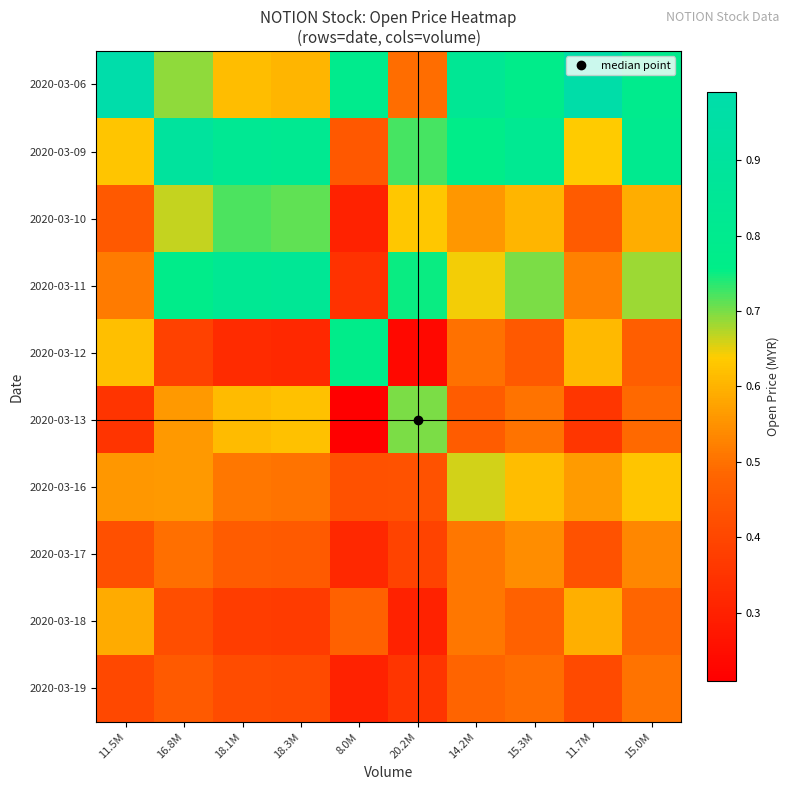

Reading left to right, extract all data points from this chart.

2020-03-06: 11.5M=1.0	16.8M=0.7	18.1M=0.6	18.3M=0.6	8.0M=0.8	20.2M=0.5	14.2M=0.8	15.3M=0.8	11.7M=1.0	15.0M=0.8
2020-03-09: 11.5M=0.6	16.8M=0.9	18.1M=0.8	18.3M=0.8	8.0M=0.4	20.2M=0.7	14.2M=0.8	15.3M=0.8	11.7M=0.6	15.0M=0.8
2020-03-10: 11.5M=0.4	16.8M=0.7	18.1M=0.7	18.3M=0.7	8.0M=0.3	20.2M=0.6	14.2M=0.6	15.3M=0.6	11.7M=0.5	15.0M=0.6
2020-03-11: 11.5M=0.5	16.8M=0.8	18.1M=0.8	18.3M=0.8	8.0M=0.3	20.2M=0.8	14.2M=0.6	15.3M=0.7	11.7M=0.5	15.0M=0.7
2020-03-12: 11.5M=0.6	16.8M=0.4	18.1M=0.3	18.3M=0.3	8.0M=0.8	20.2M=0.2	14.2M=0.5	15.3M=0.5	11.7M=0.6	15.0M=0.5
2020-03-13: 11.5M=0.4	16.8M=0.6	18.1M=0.6	18.3M=0.6	8.0M=0.2	20.2M=0.7	14.2M=0.5	15.3M=0.5	11.7M=0.4	15.0M=0.5
2020-03-16: 11.5M=0.6	16.8M=0.6	18.1M=0.5	18.3M=0.5	8.0M=0.4	20.2M=0.4	14.2M=0.7	15.3M=0.6	11.7M=0.6	15.0M=0.6
2020-03-17: 11.5M=0.4	16.8M=0.5	18.1M=0.5	18.3M=0.5	8.0M=0.3	20.2M=0.4	14.2M=0.5	15.3M=0.5	11.7M=0.4	15.0M=0.5
2020-03-18: 11.5M=0.6	16.8M=0.4	18.1M=0.4	18.3M=0.4	8.0M=0.5	20.2M=0.3	14.2M=0.5	15.3M=0.5	11.7M=0.6	15.0M=0.5
2020-03-19: 11.5M=0.4	16.8M=0.5	18.1M=0.4	18.3M=0.4	8.0M=0.3	20.2M=0.4	14.2M=0.5	15.3M=0.5	11.7M=0.4	15.0M=0.5